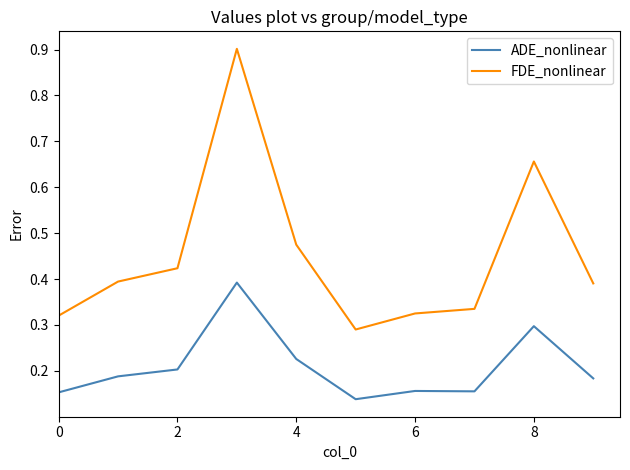

What is the difference between the maximum and minimum values in the FDE_nonlinear series?

0.6